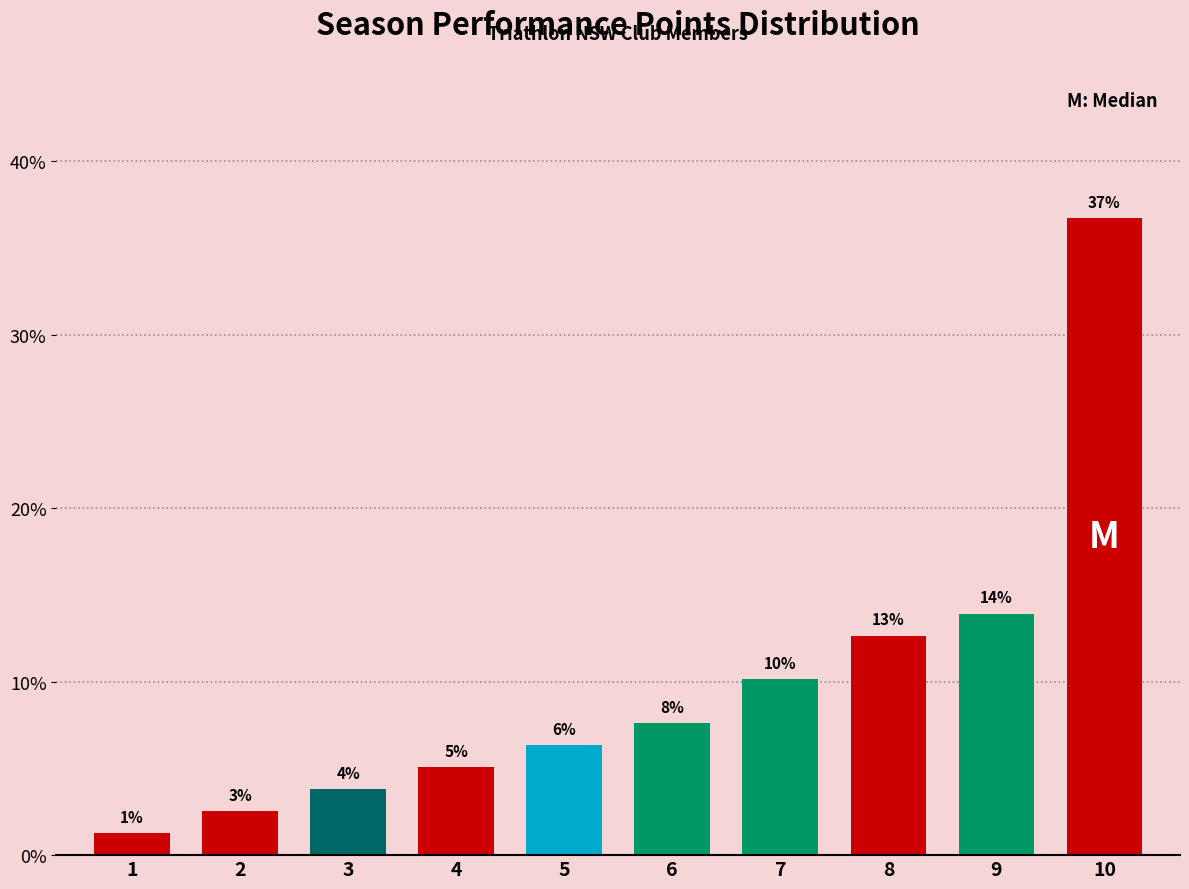

Does the chart contain any negative values?

No